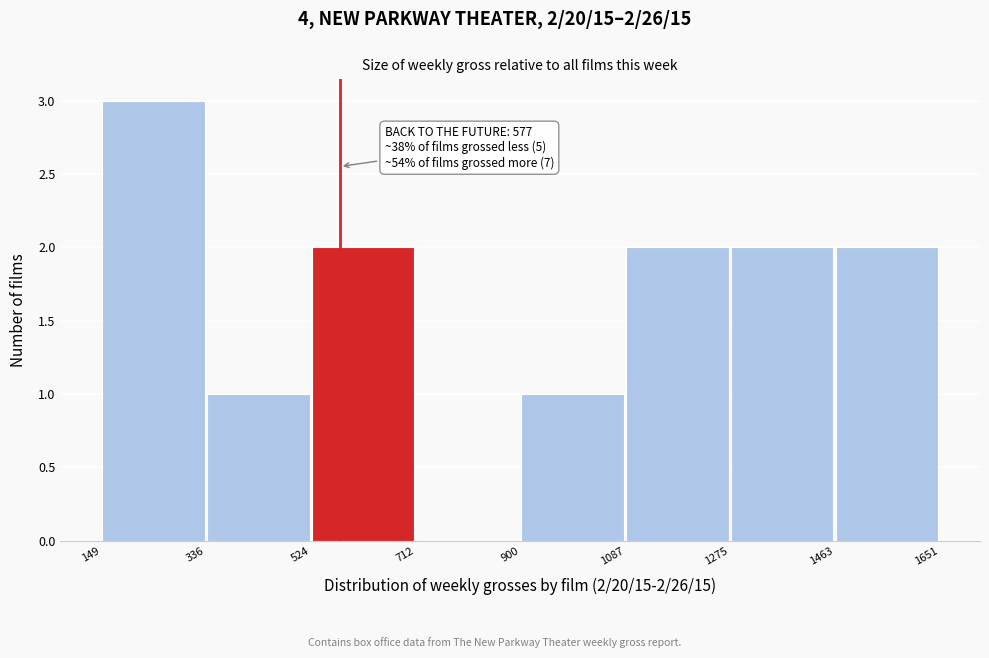

Over which range of the x-axis is the bar tallest?

149 to 336